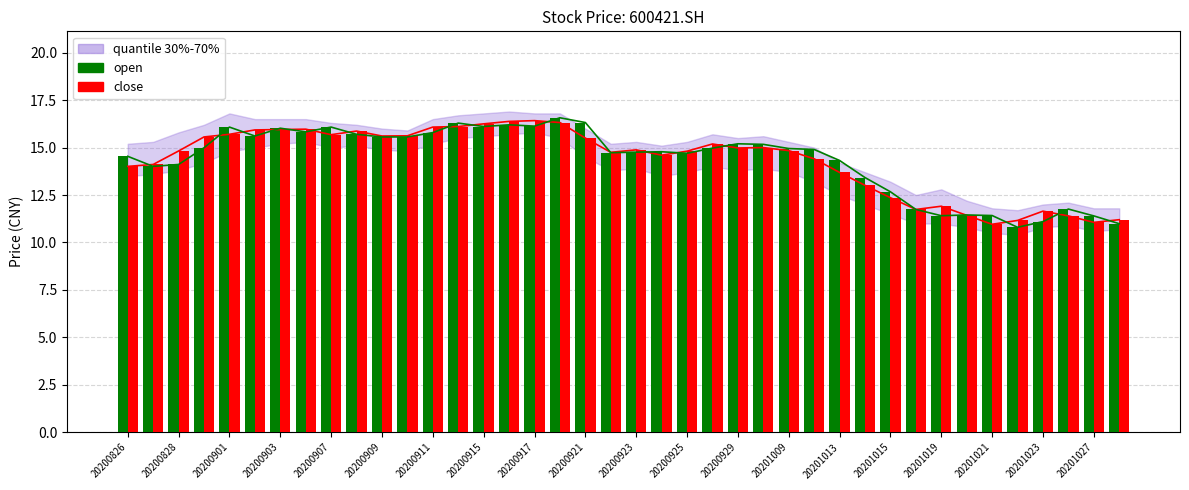

What is the average value of the close series?

14.3